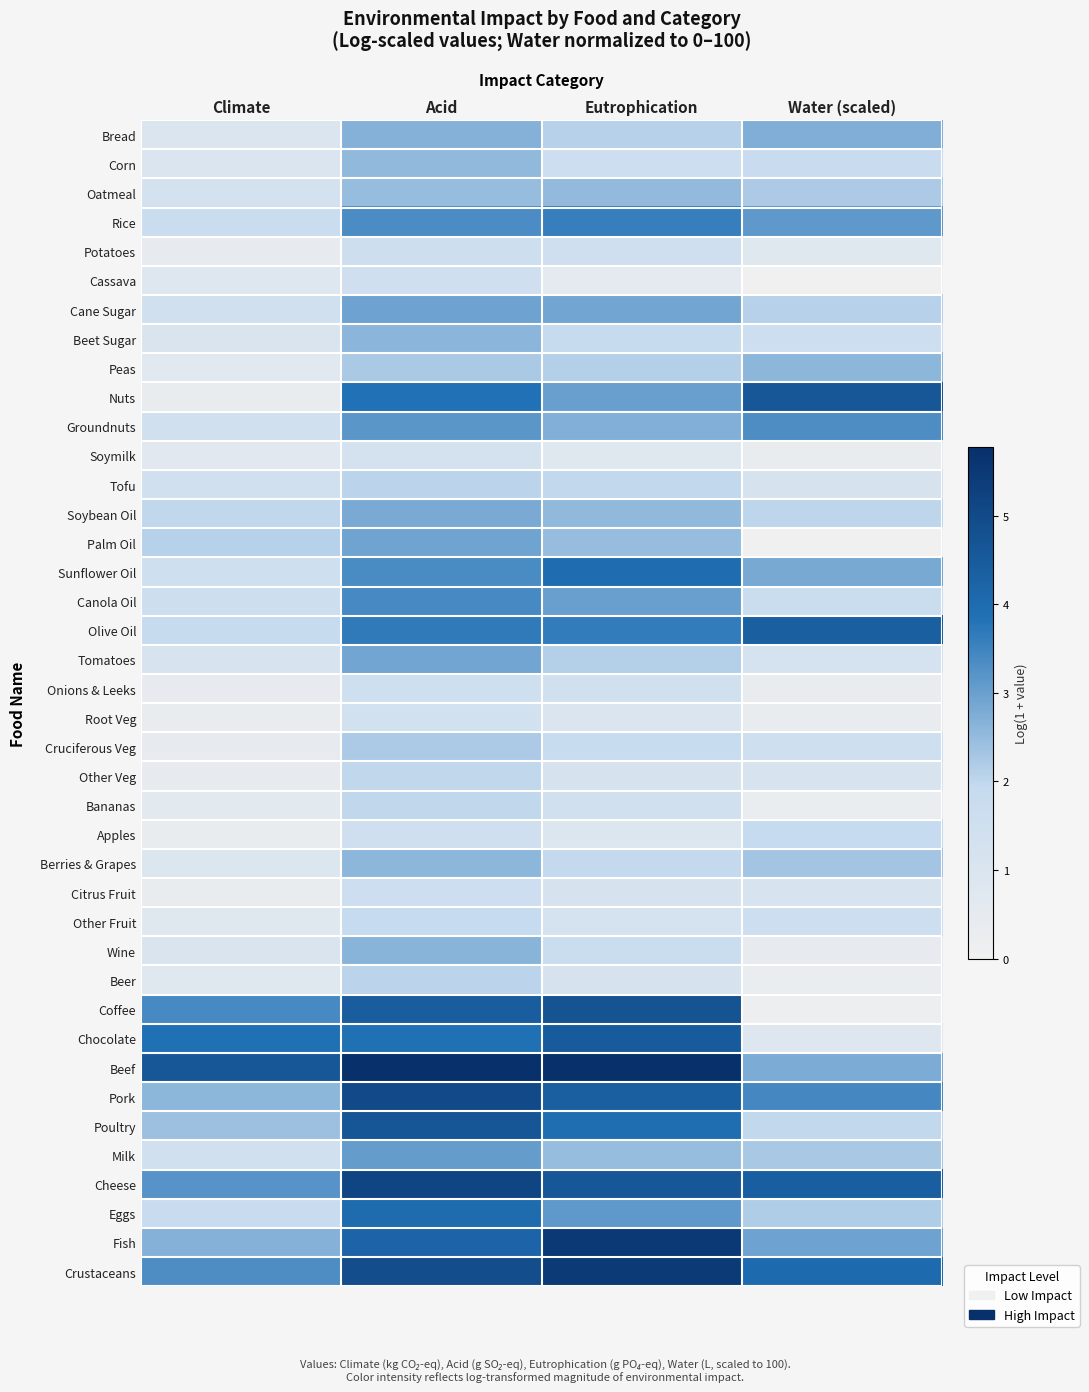

Which series has the largest total across all categories?

Beef